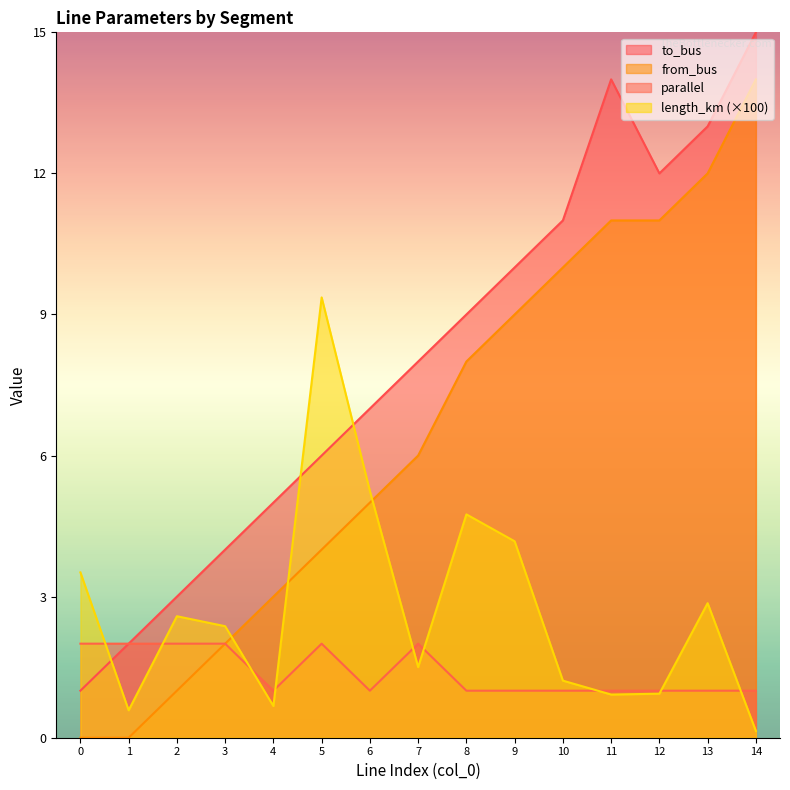

What is the spread (max minus min) of values at 11?

13.1